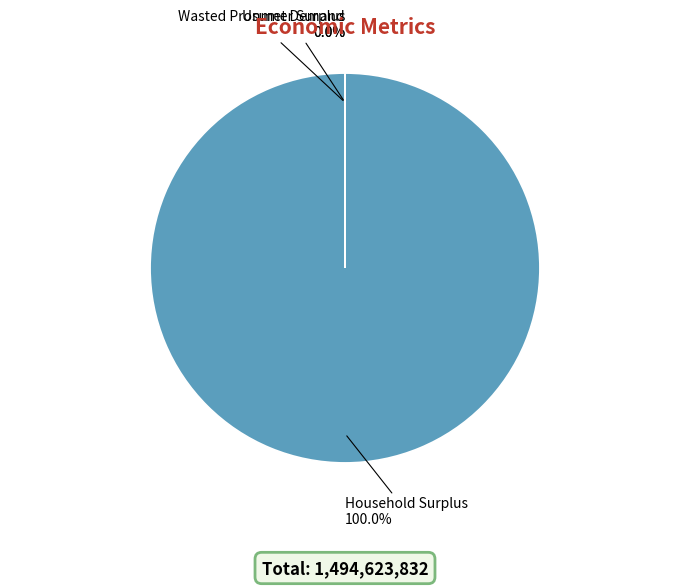

Which category has the biggest portion of the pie?

Household Surplus